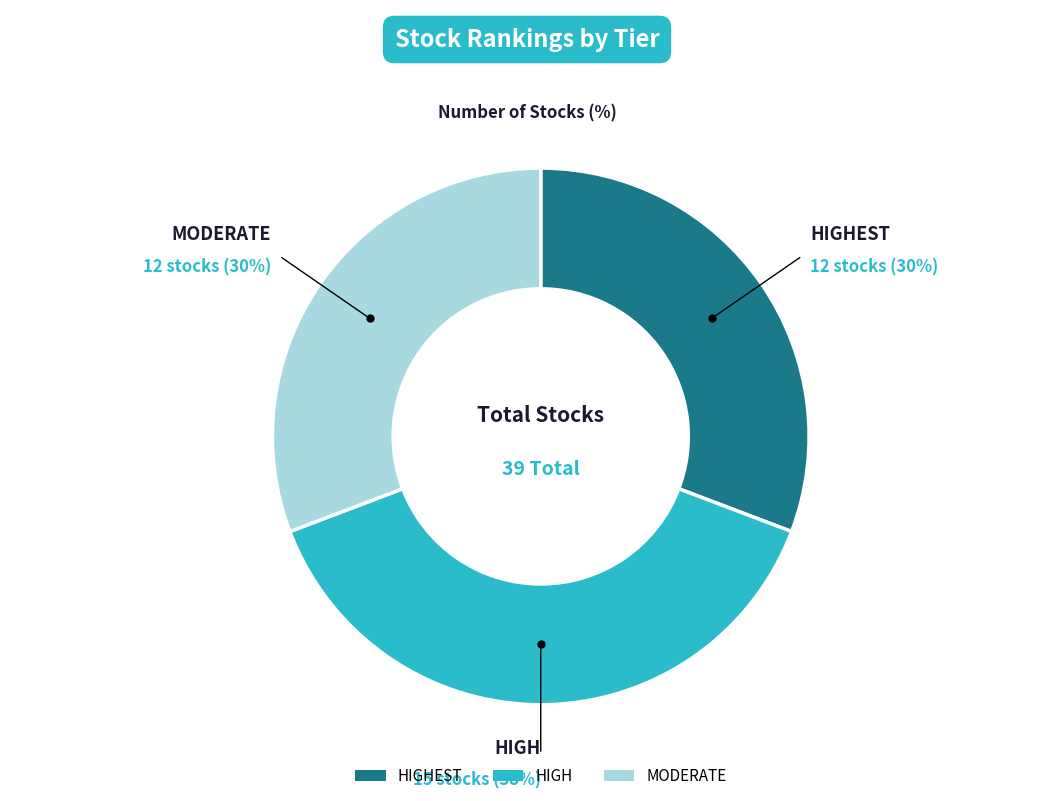

Approximately how many times larger is the value at HIGHEST compared to MODERATE?

1.0